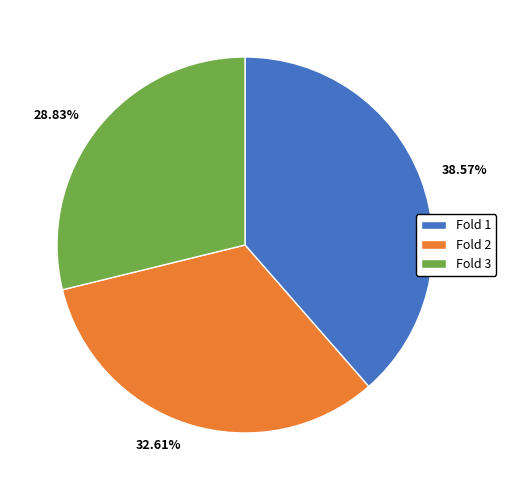

What is the largest slice in the pie chart?

Fold 1